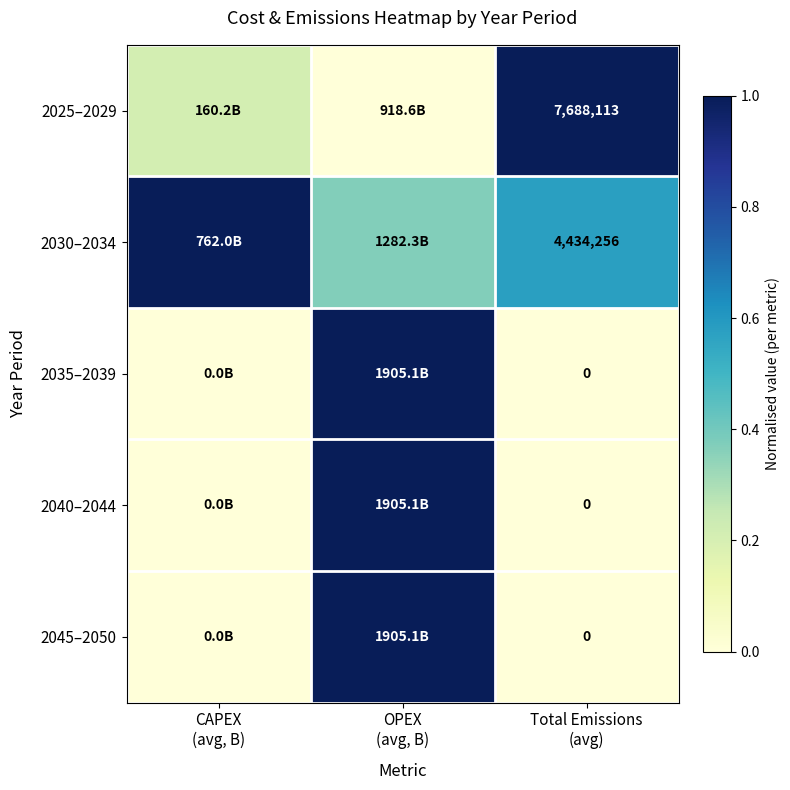

How many data points in 2025–2029 are above 0?

2